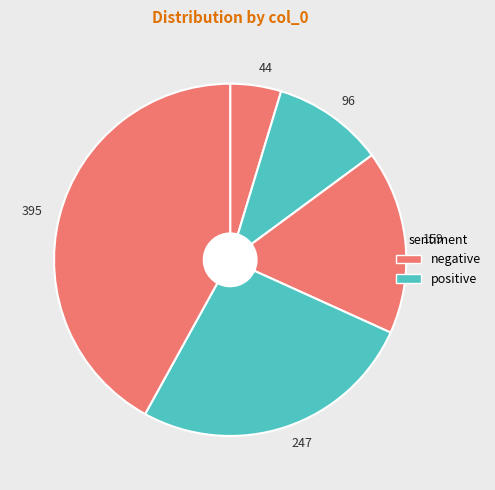

The 395 slice represents 42% of the pie. True or false?

True